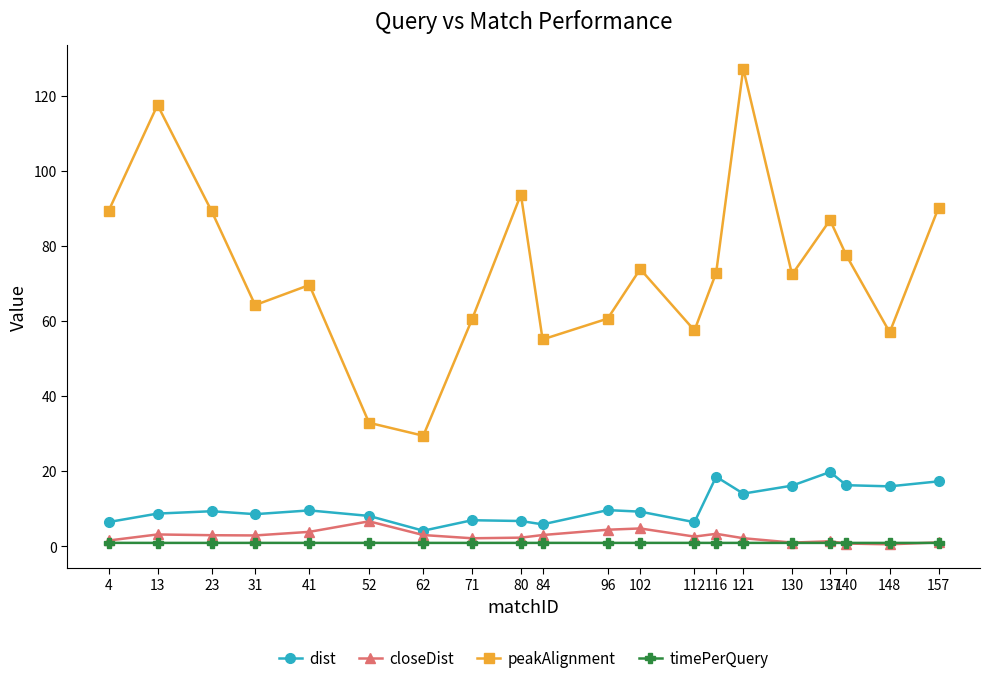

True or false: closeDist and dist cross at least once.

False